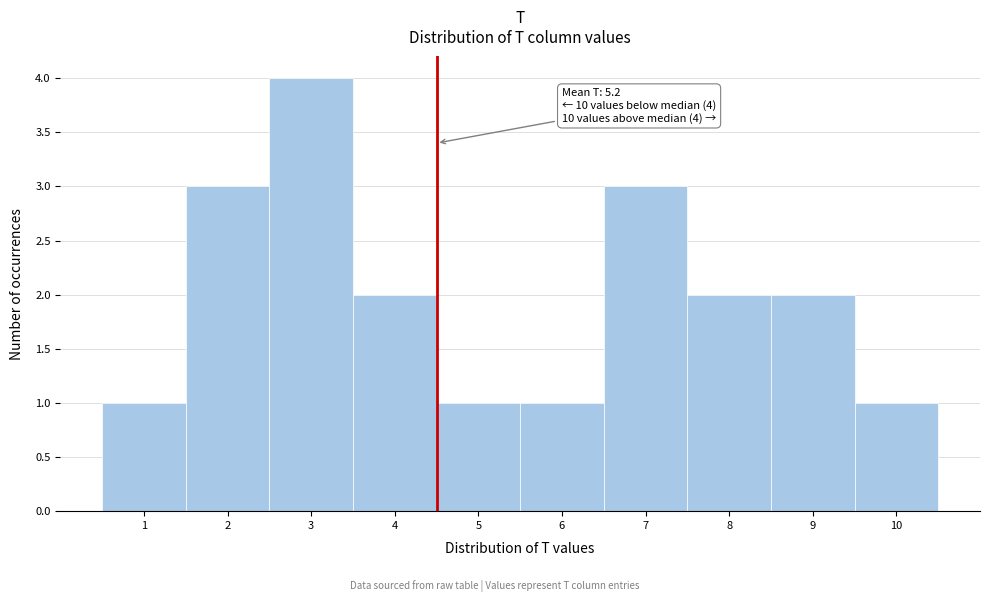

Over which range of the x-axis is the bar tallest?

2.5 to 3.5